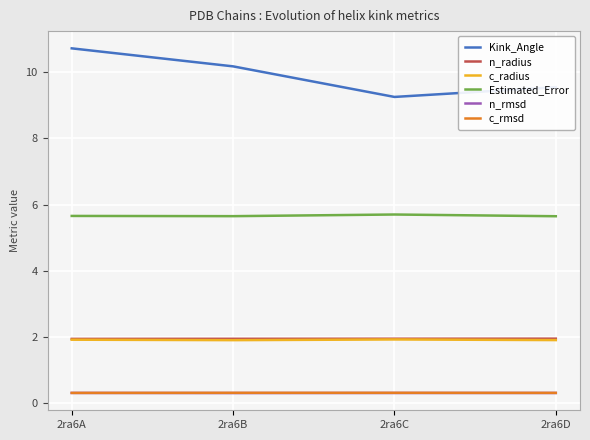

What is the sum of all n_rmsd values?

1.2